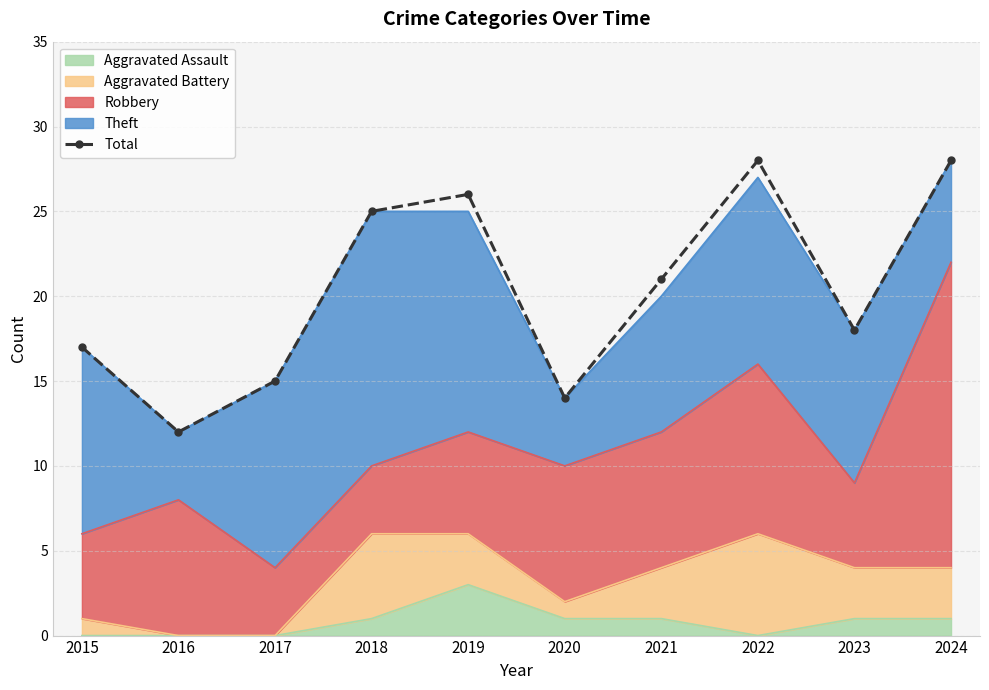

Reading left to right, transcribe all the data shown in this chart.

2015=17	2016=12	2017=15	2018=25	2019=26	2020=14	2021=21	2022=28	2023=18	2024=28